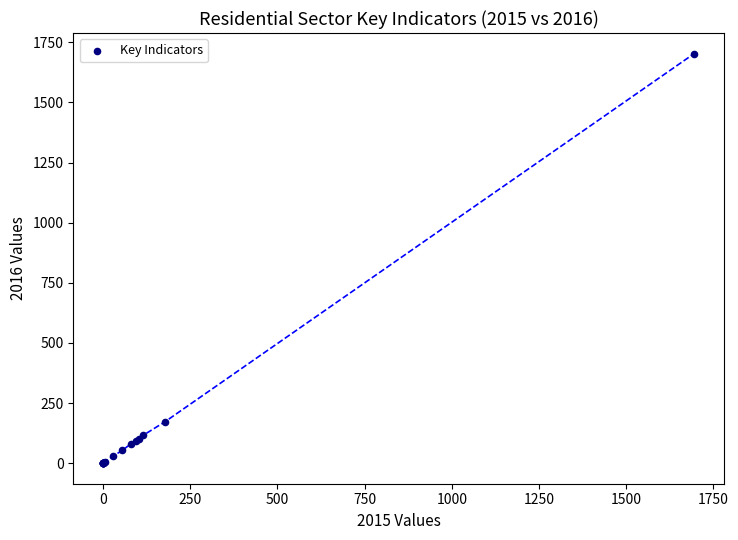

What Y value in the scatter plot is closest to 851?

172.4